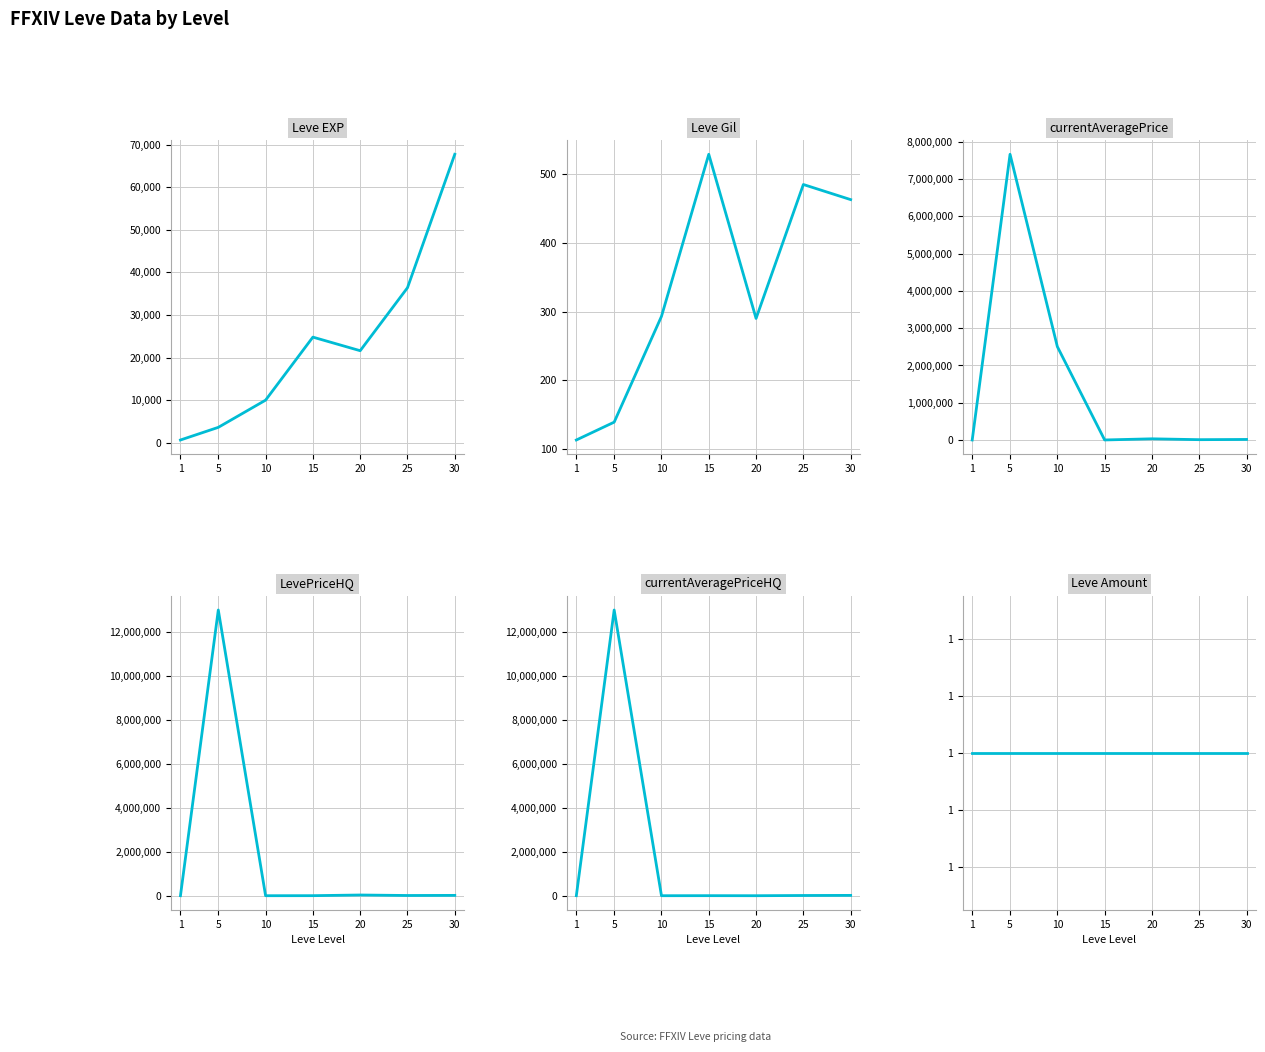

Where does the Leve EXP series first go above 21600?

15